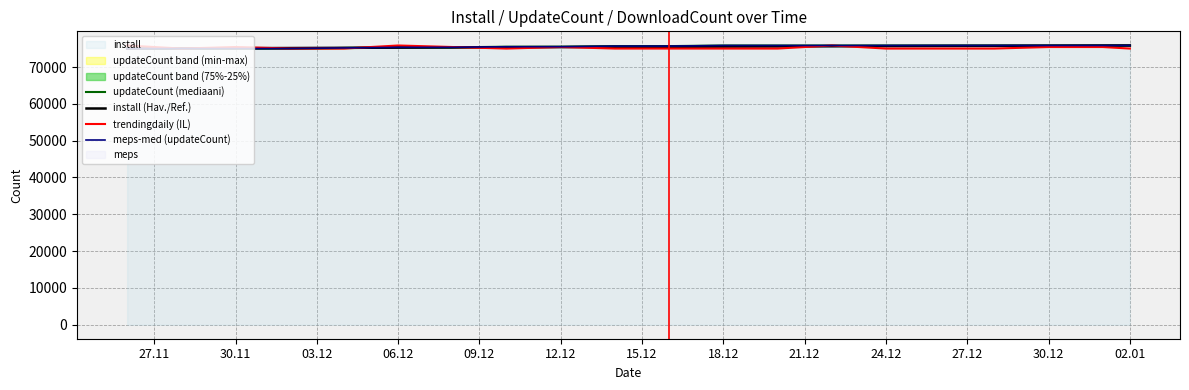

True or false: install (Hav./Ref.) has more than 1 points higher than both neighbors.

False